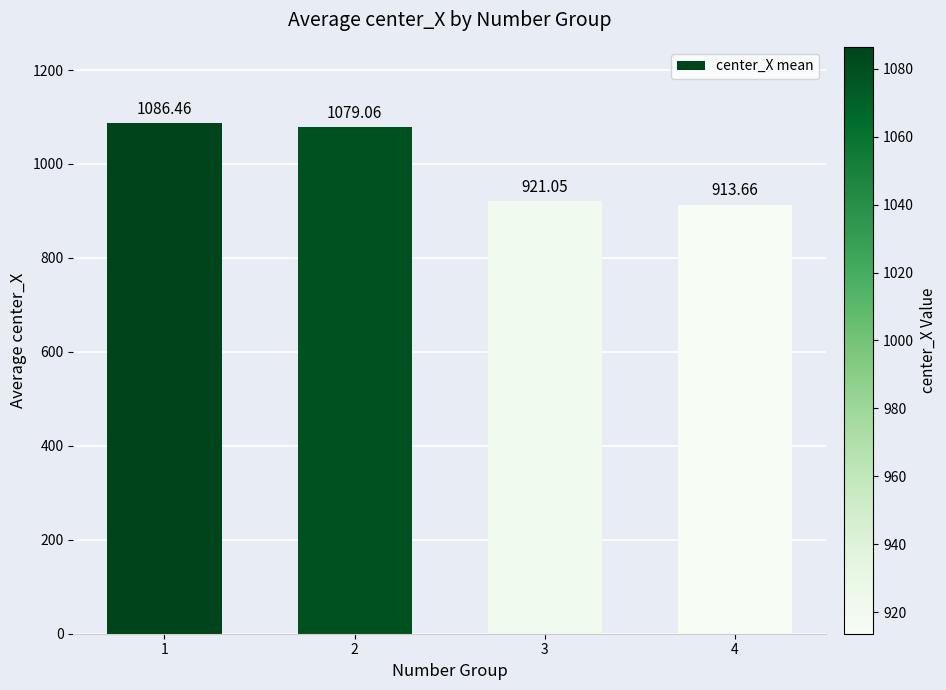

What is the greatest value displayed?

1086.5